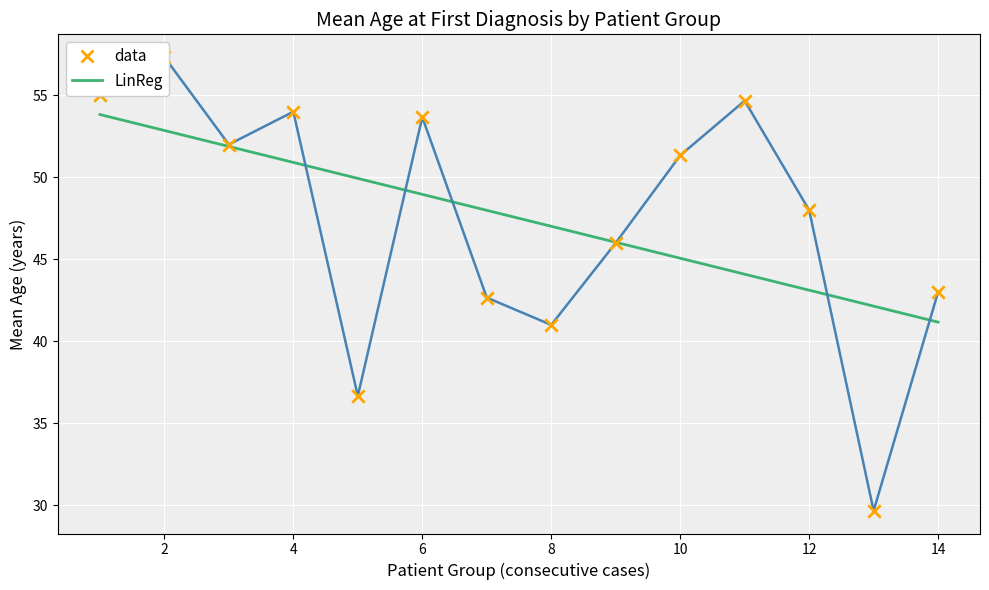

Which series has the largest total across all categories?

data_line